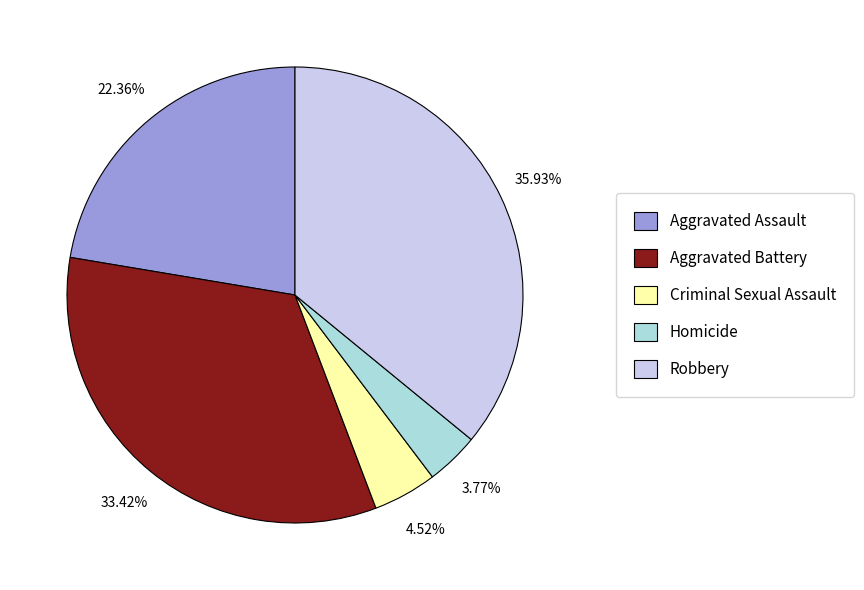

To the nearest percent, what is the average slice percentage?

20%